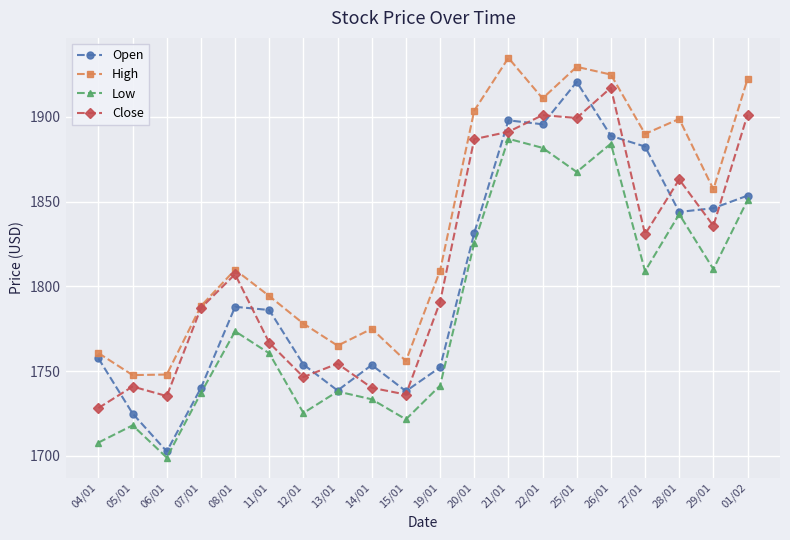

True or false: Open has a value of 1753.6 at 14/01.

True